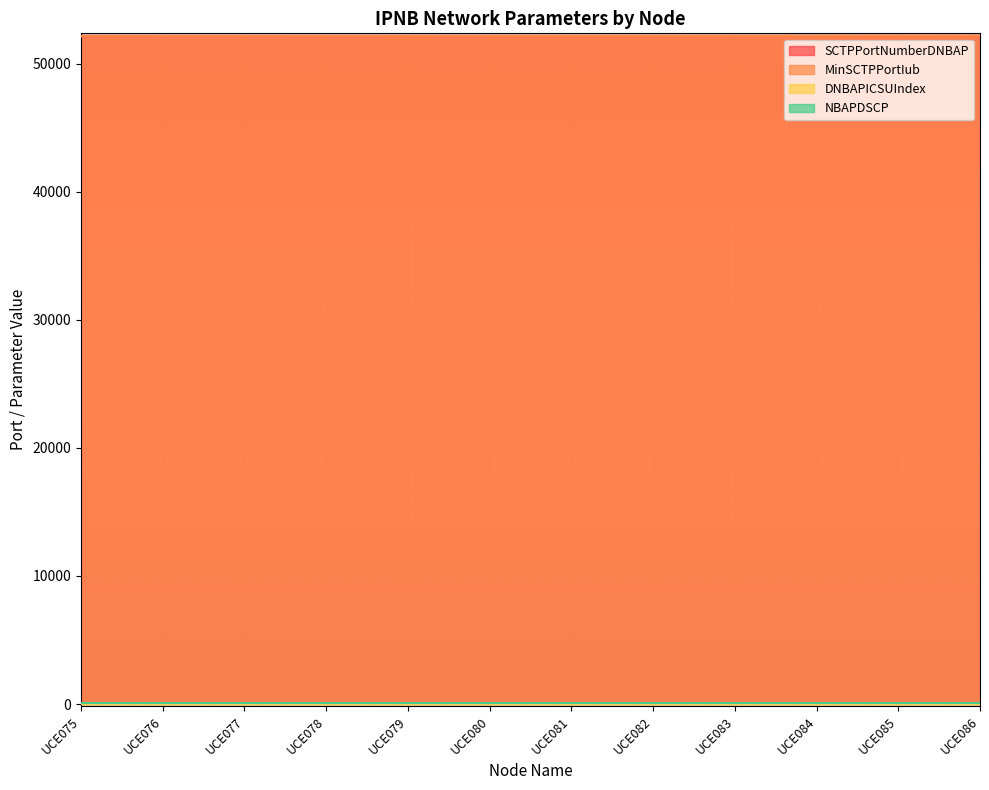

The value of SCTPPortNumberDNBAP at UCE077 is 22565. True or false?

False